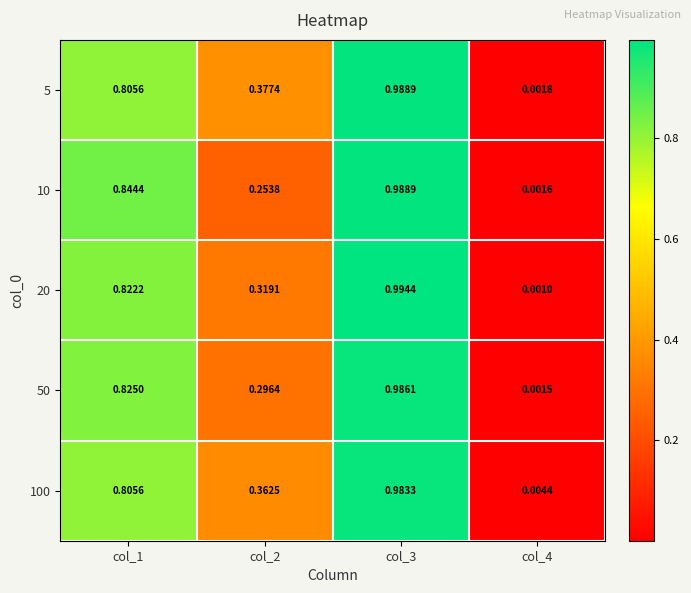

Is the value of 100 at col_3 greater than the value of 10 at col_2?

Yes